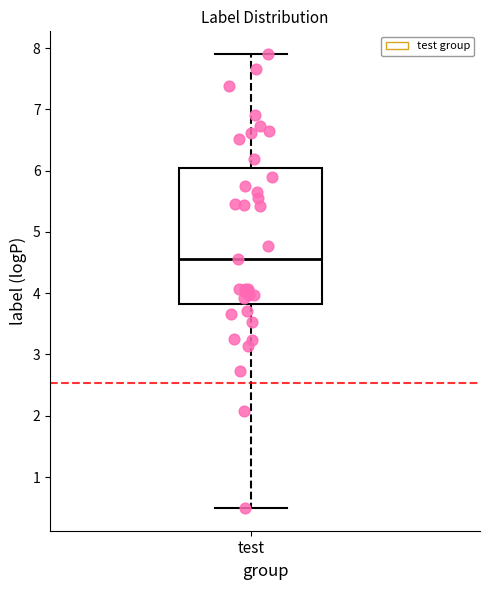

Transcribe this box plot: give where the median line is, the range the box spans, and where the two whiskers end, as read against the y-axis. The values are not printed on the chart, so give them approximately, as read against the axis.

median 4.6, box 3.8 to 6.0, whiskers 0.5 to 7.9